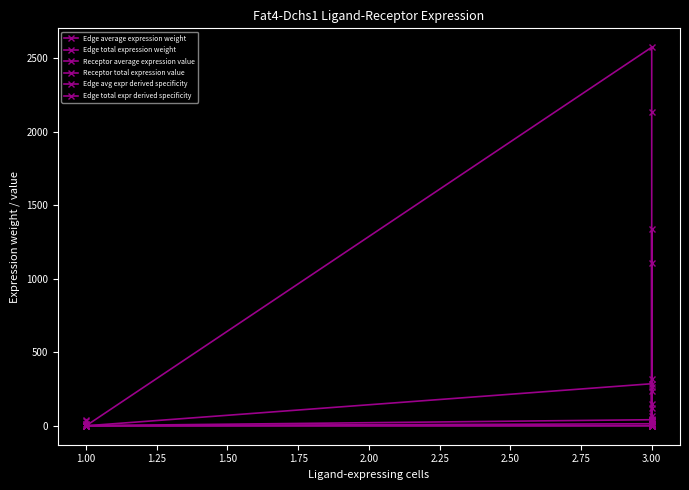

What is the label of the 8th point from the right?

3.00